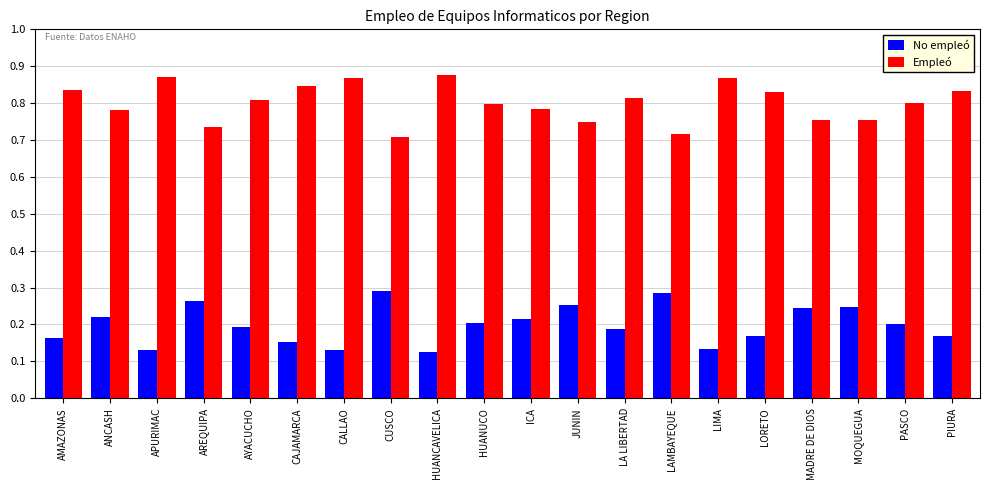

List the series in order of their peak value, lowest first.

No empleó, Empleó